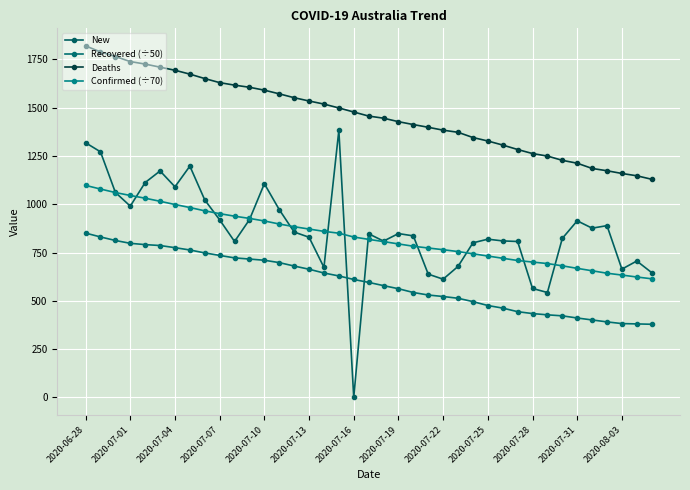

How many distinct data groups are displayed?

4